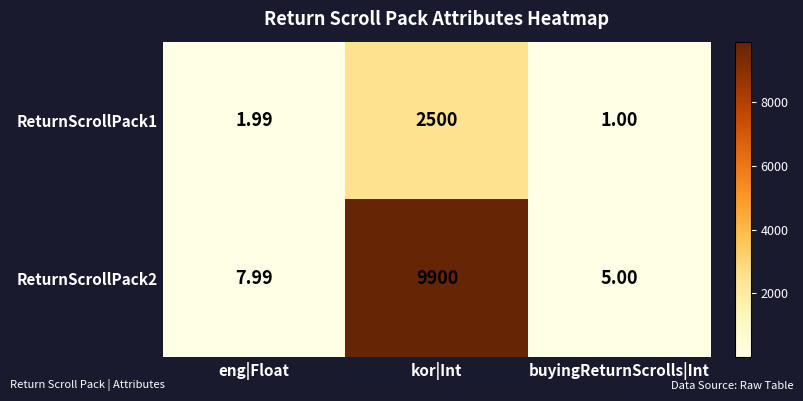

Between kor|Int and buyingReturnScrolls|Int, which series saw the biggest shift?

ReturnScrollPack2